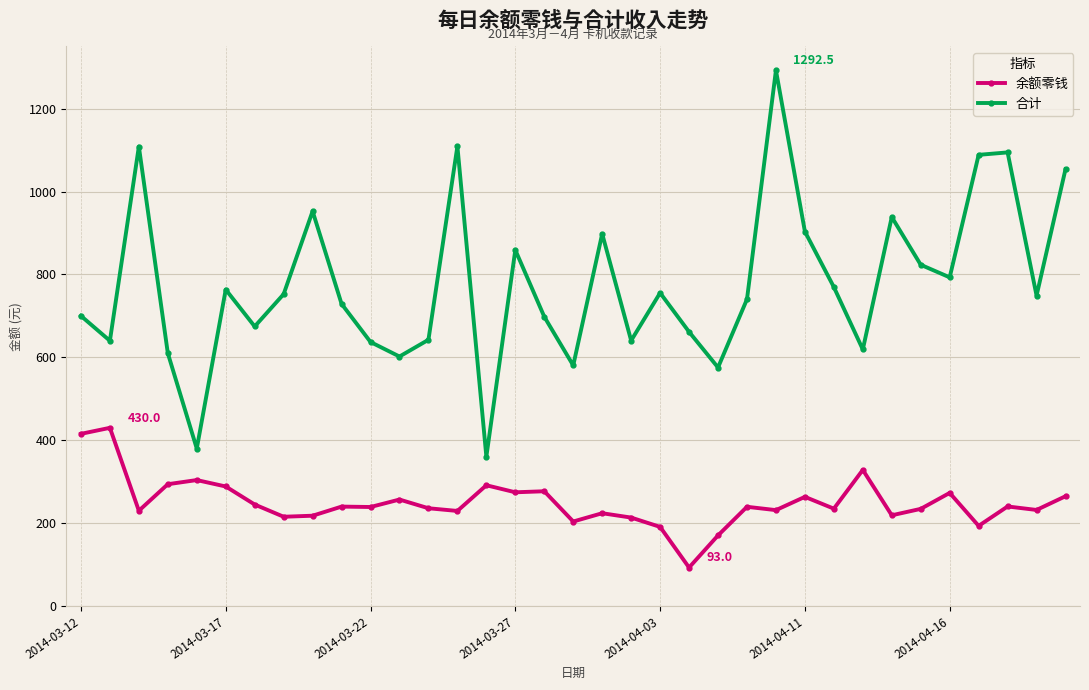

Does the chart have visible grid lines?

Yes